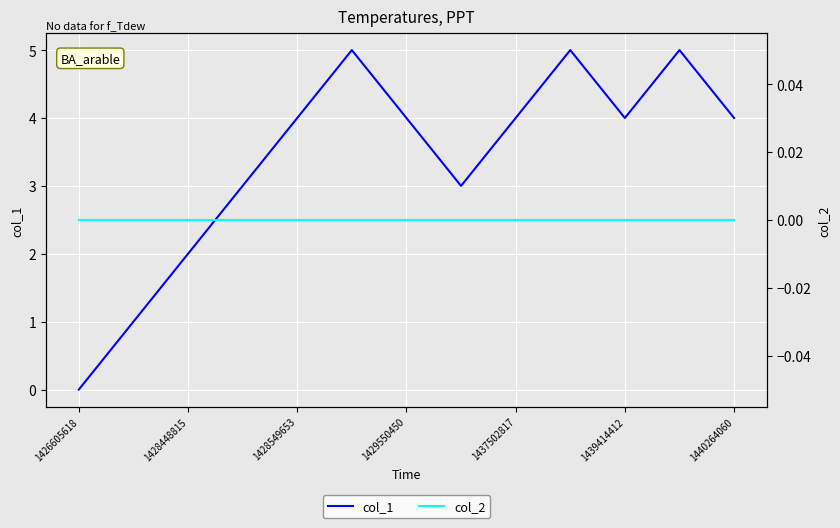

Is it true that col_1 equals 4 at 1437502817?

True